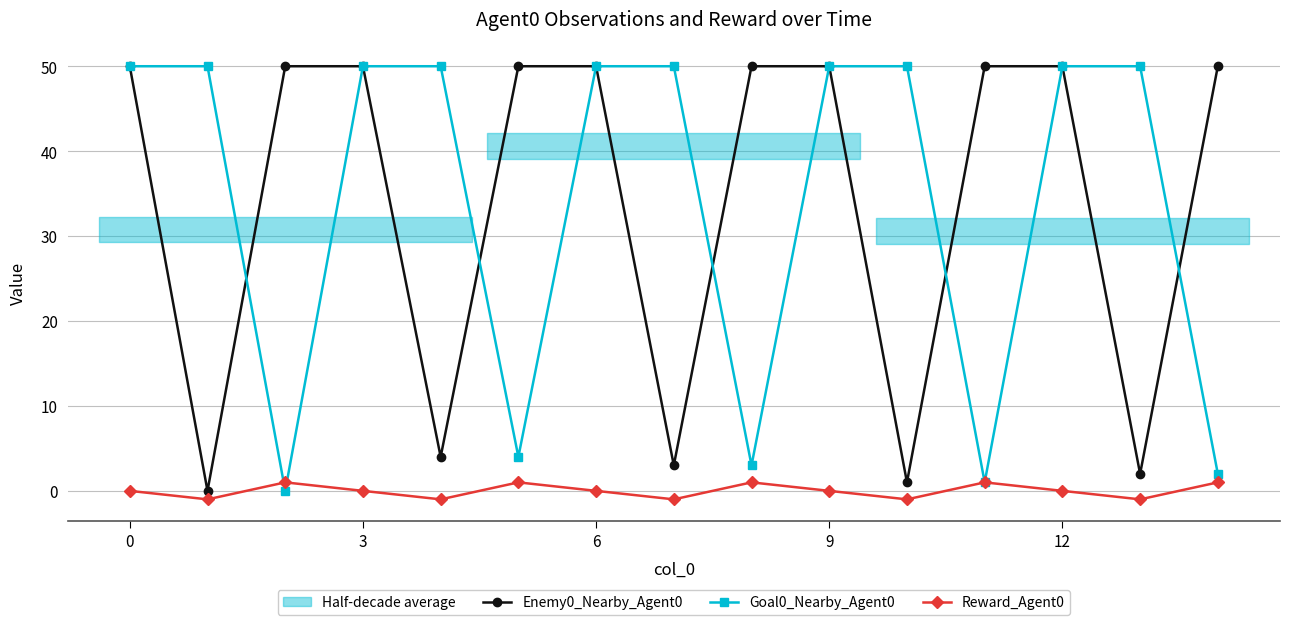

Count the number of categories in the chart.

15